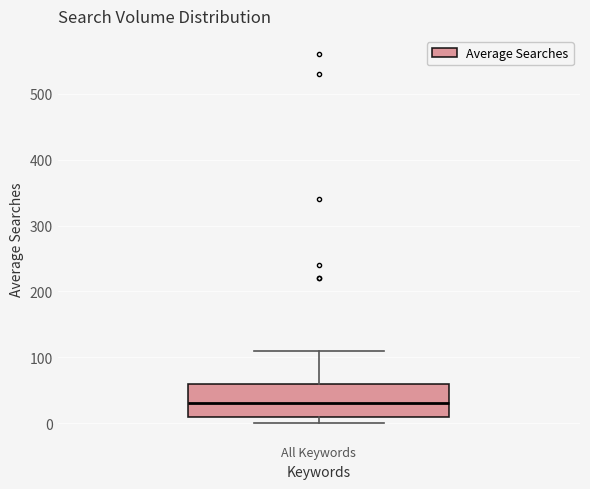

Read this box plot against the y-axis: the position of the median line, the range covered by the box, and the ends of both whiskers. The values are not printed on the chart, so give them approximately, as read against the axis.

median 30, box 10 to 60, whiskers 0 to 110